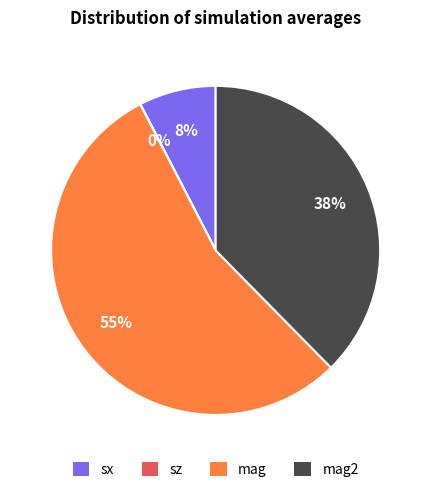

Which category accounts for the majority?

mag